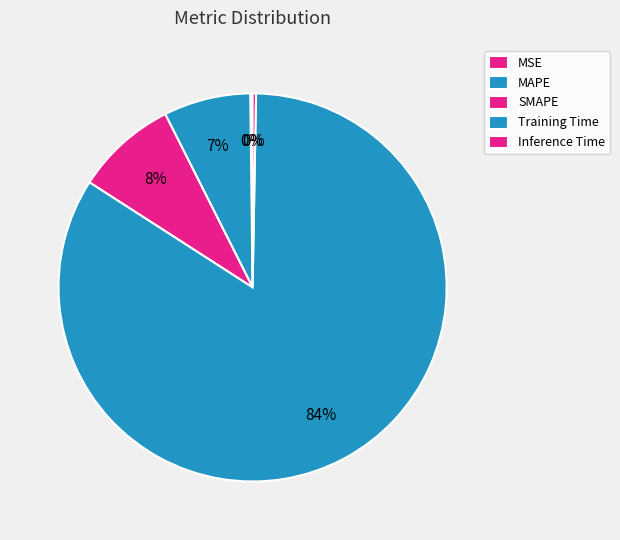

To the nearest percent, what is the average slice percentage?

20%